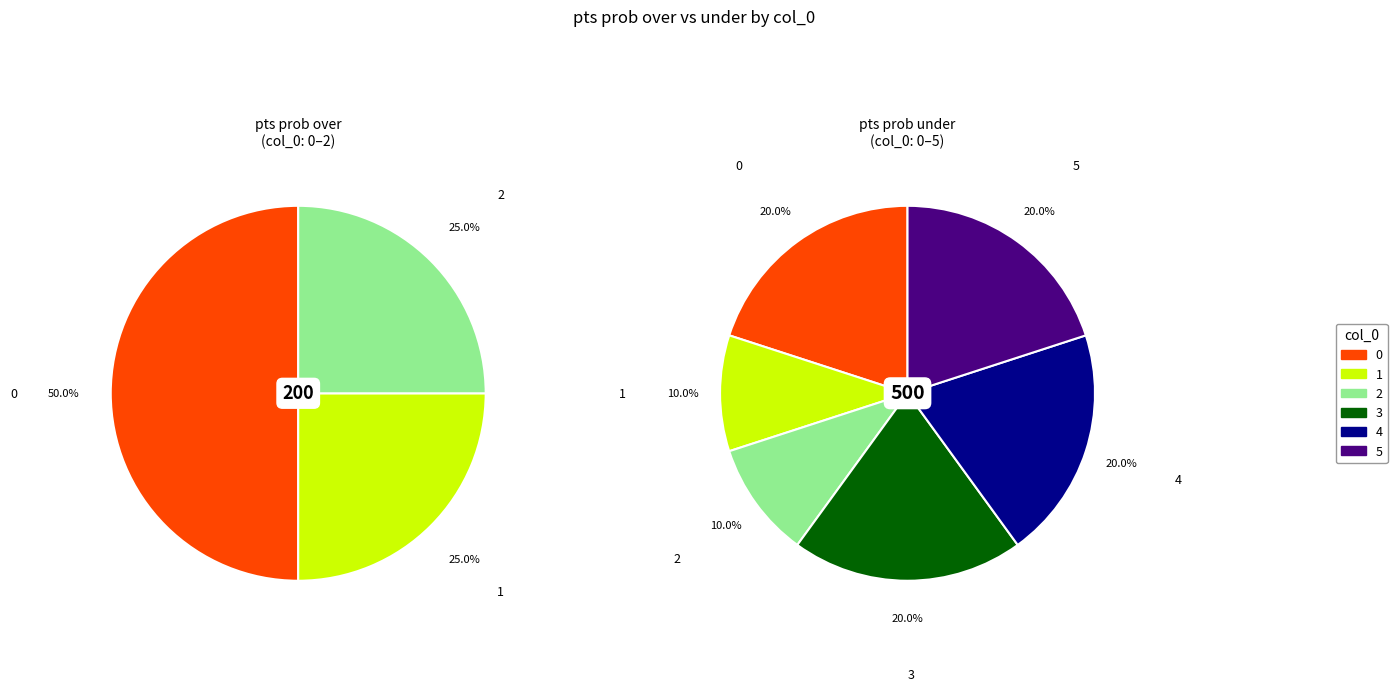

Count the number of slices in the pie.

6